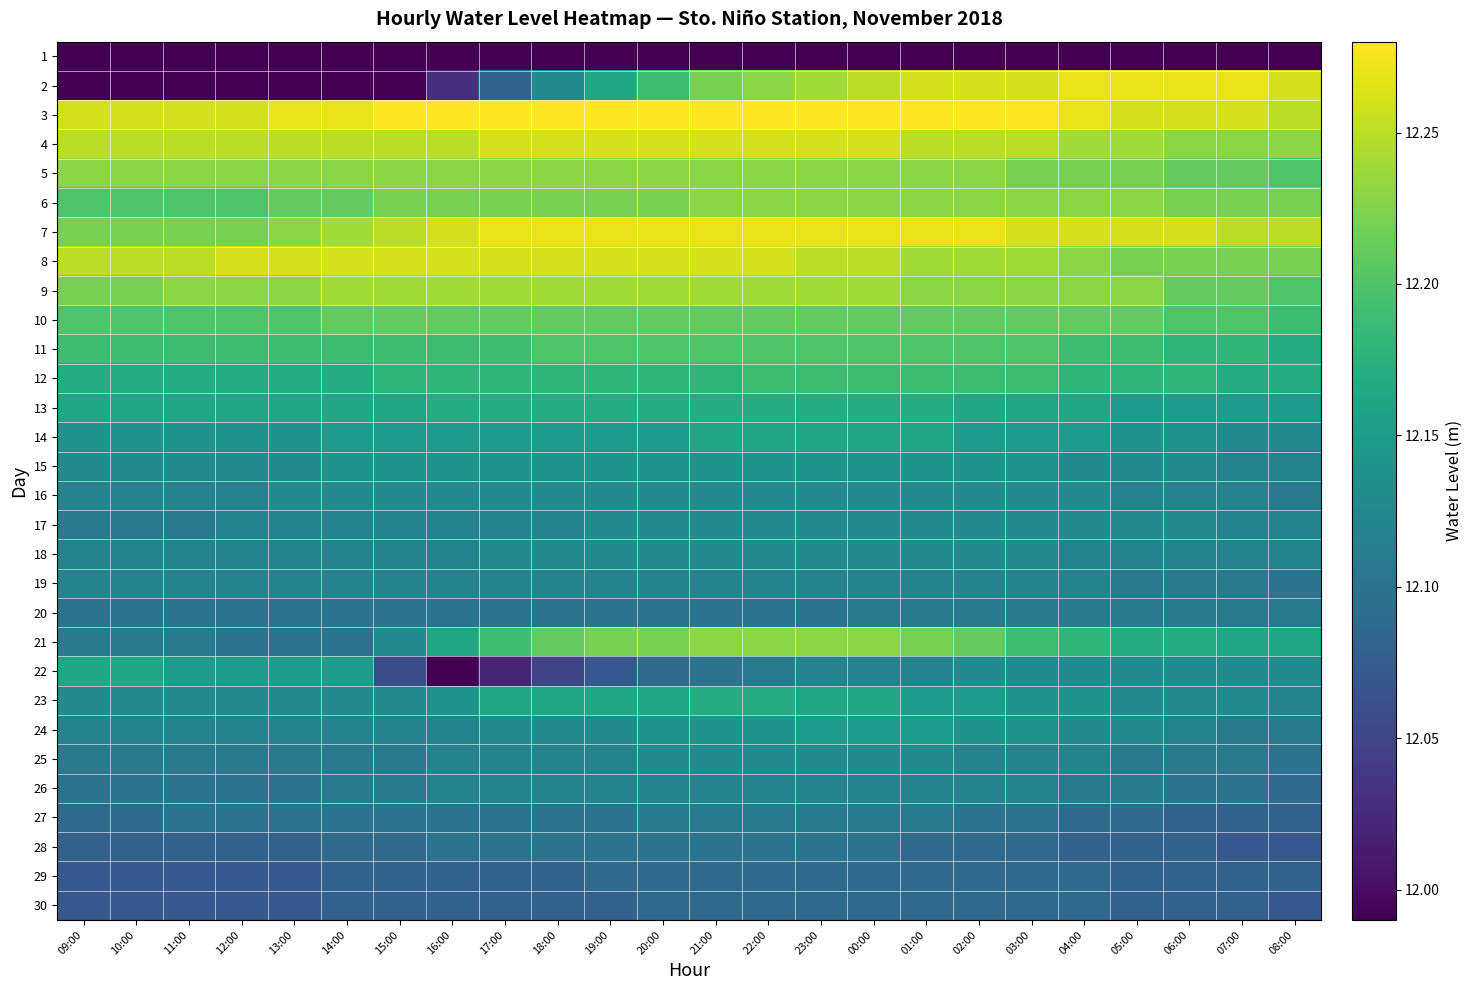

Which series has the largest total across all categories?

3